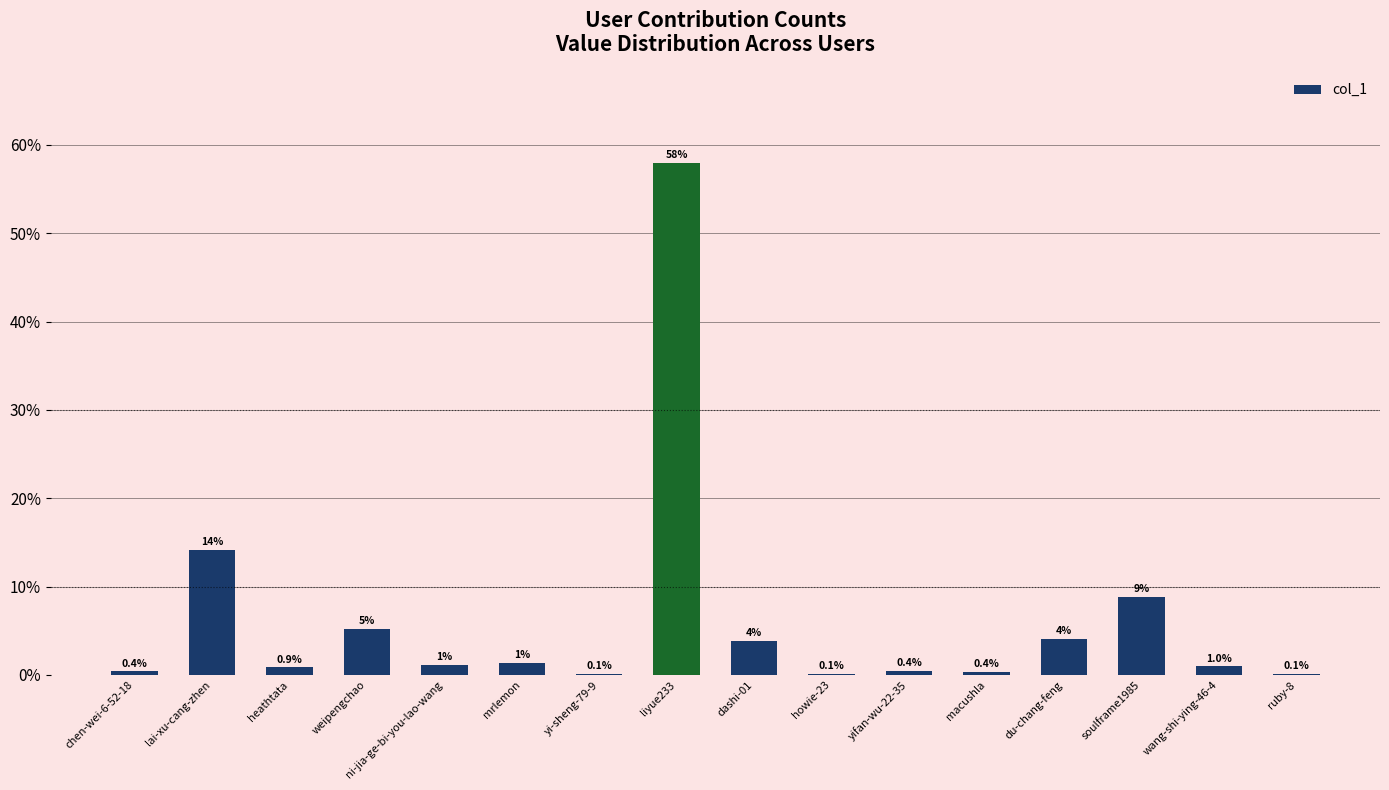

Count the number of values greater than 1.

8